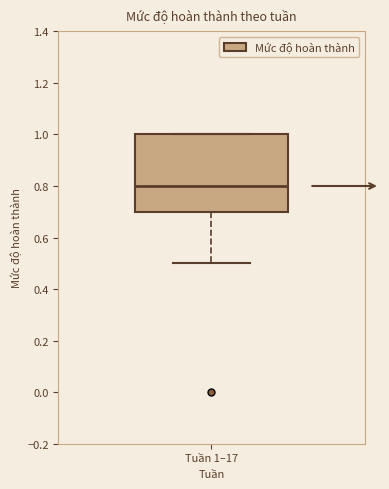

Where is the lower edge of the box for Tuần 1–17 on the y-axis? The values are not printed on the chart, so give them approximately, as read against the axis.

0.7